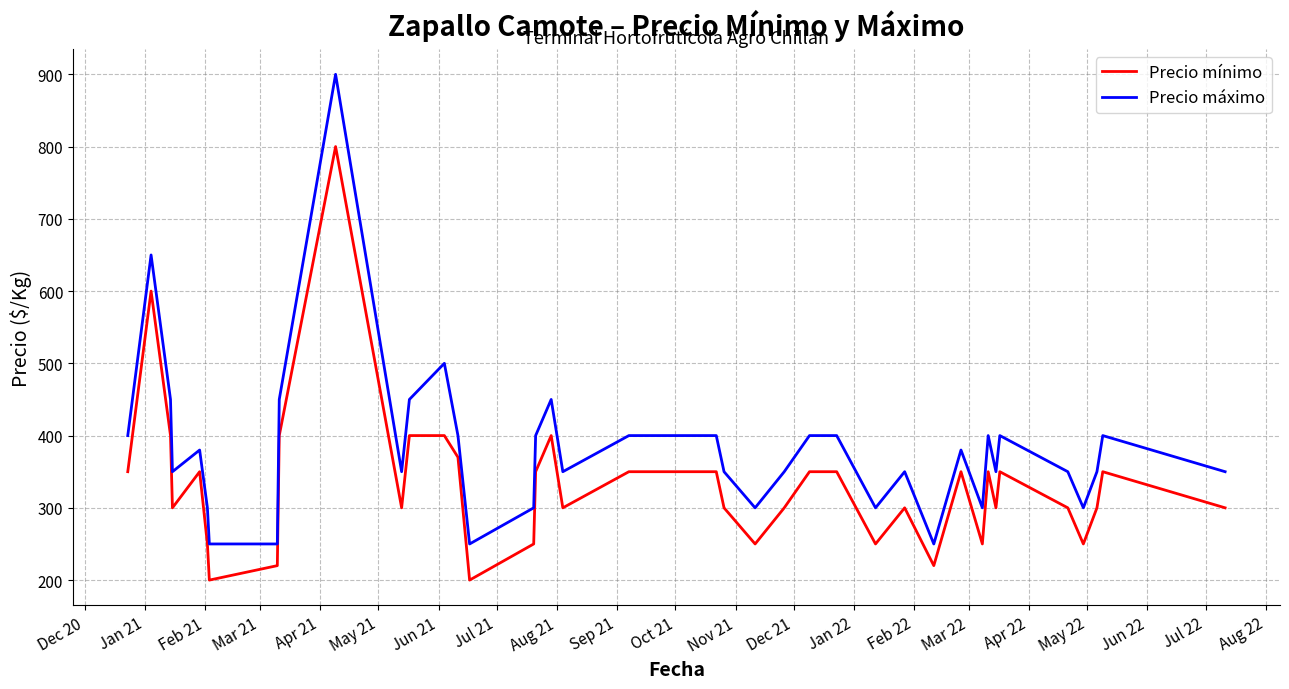

What is the smallest value displayed?

200